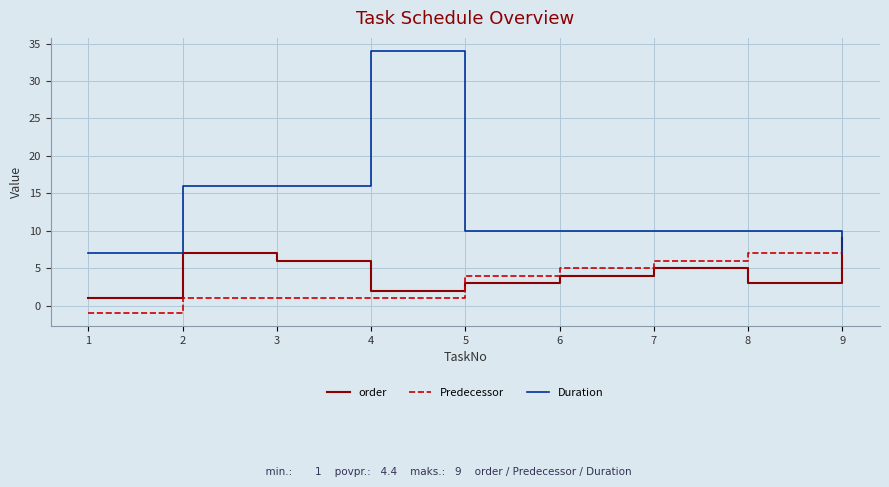

How many interior local valleys does the order series have?

2